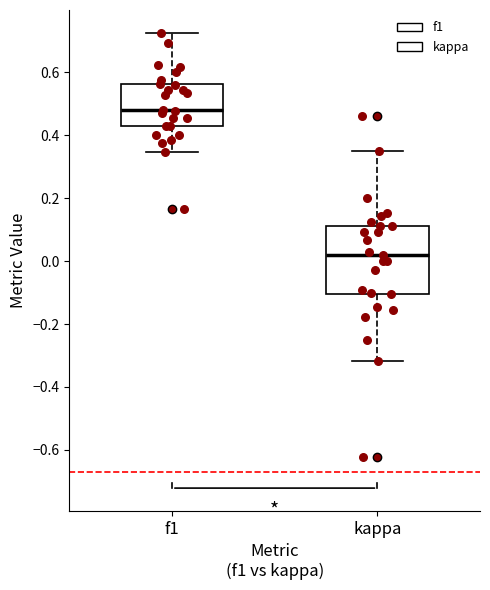

Which box has the highest median line?

f1